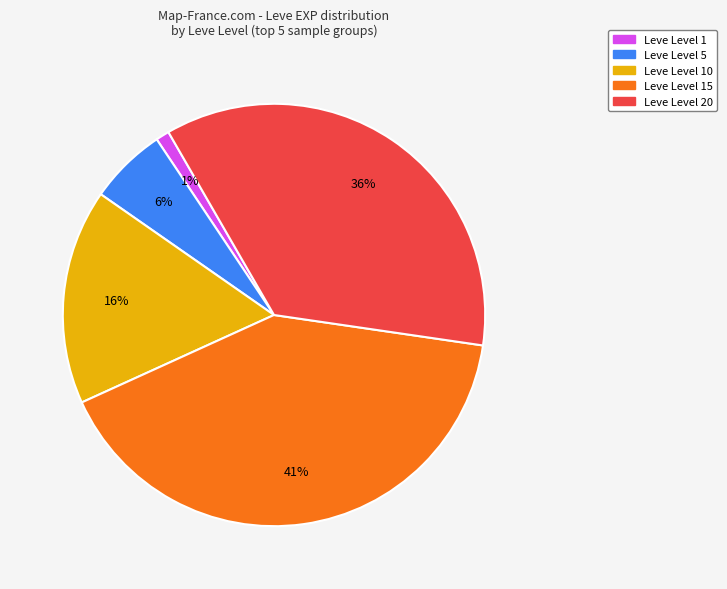

Is there a majority slice in this chart?

No